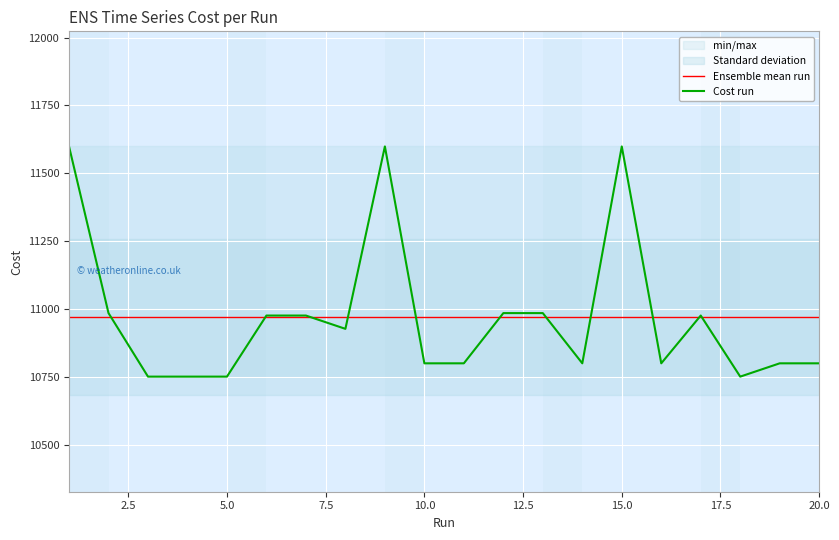

Count the number of categories in the chart.

20